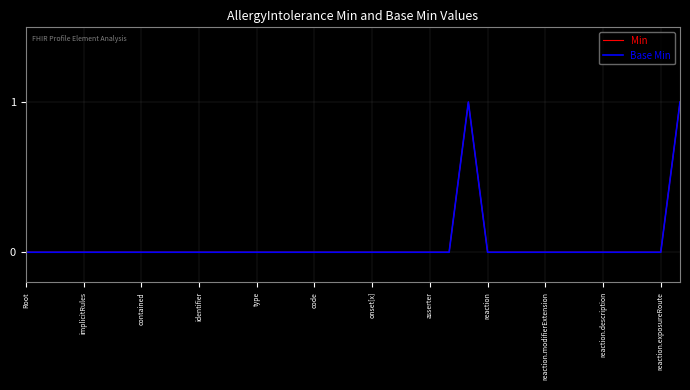

Reading left to right, list all the values displayed in this chart.

Min: 0	0	0	0	0	0	0	0	0	0	0	0	0	0	0	0	0	0	0	0	0	0	0	1	0	0	0	0	0	0	0	0	0	0	1
Base Min: 0	0	0	0	0	0	0	0	0	0	0	0	0	0	0	0	0	0	0	0	0	0	0	1	0	0	0	0	0	0	0	0	0	0	1